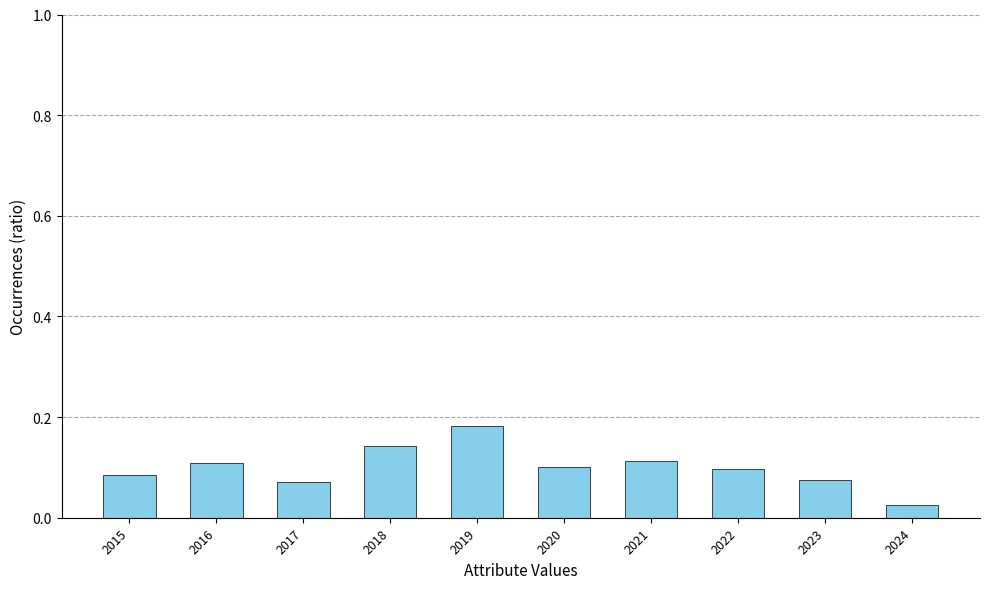

Does the chart contain any negative values?

No